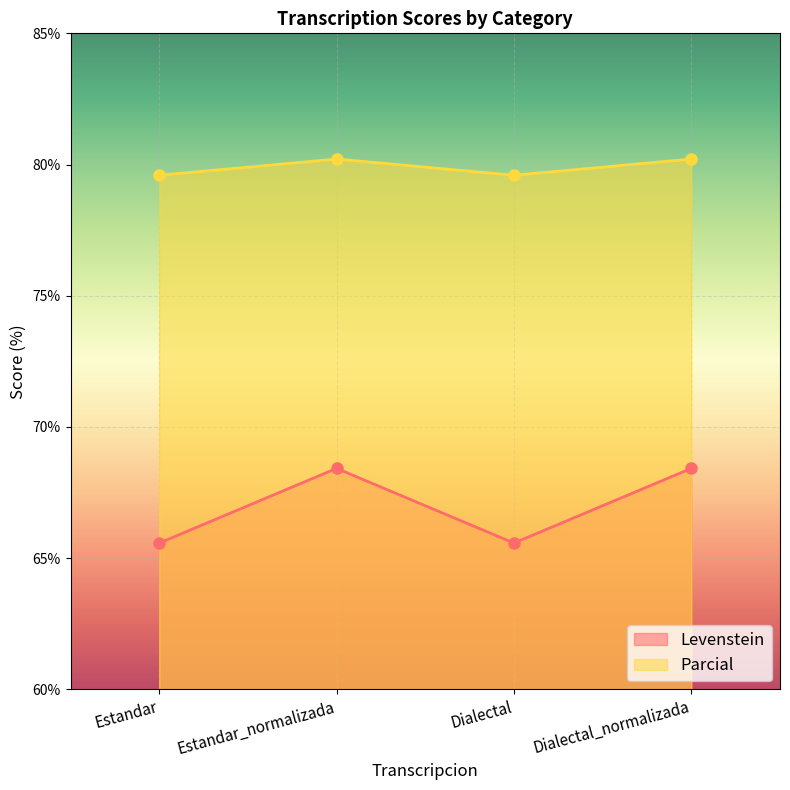

What is the average value of the Parcial series?

79.9